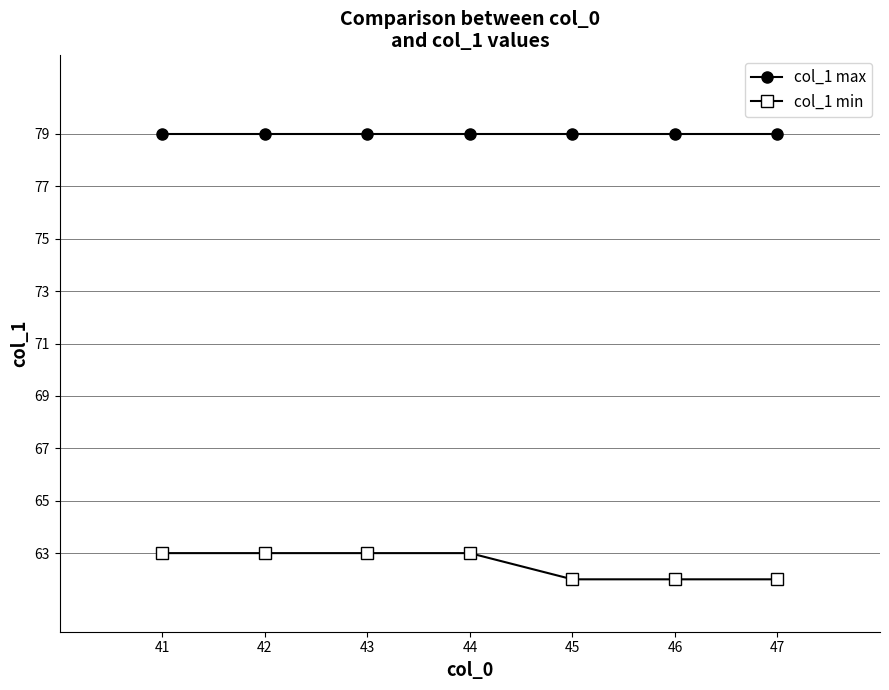

Rank the series at 46 from highest to lowest value.

col_1 max, col_1 min